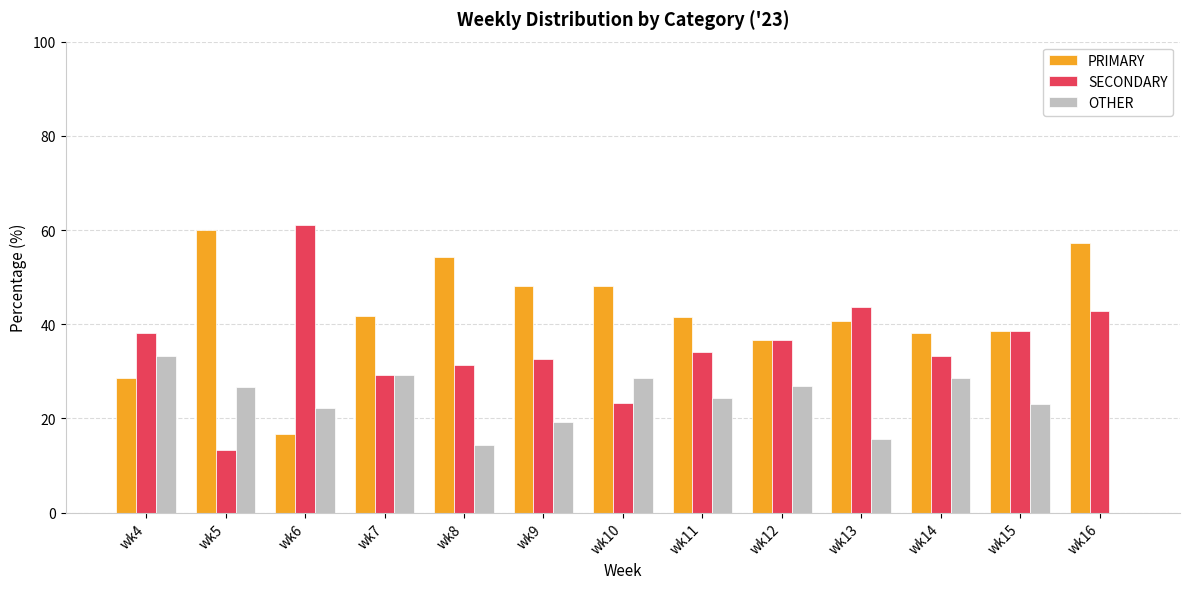

How many categories are shown in the chart?

13